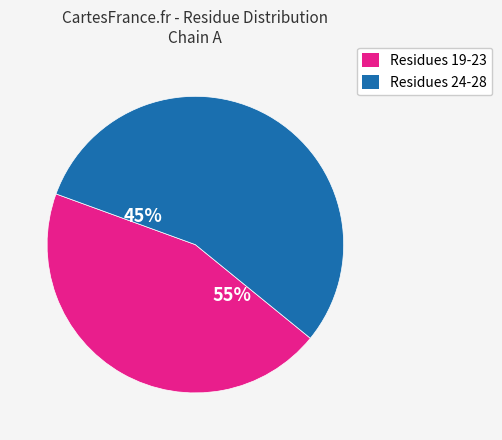

Does LEU-27 account for over 50% of the chart?

No